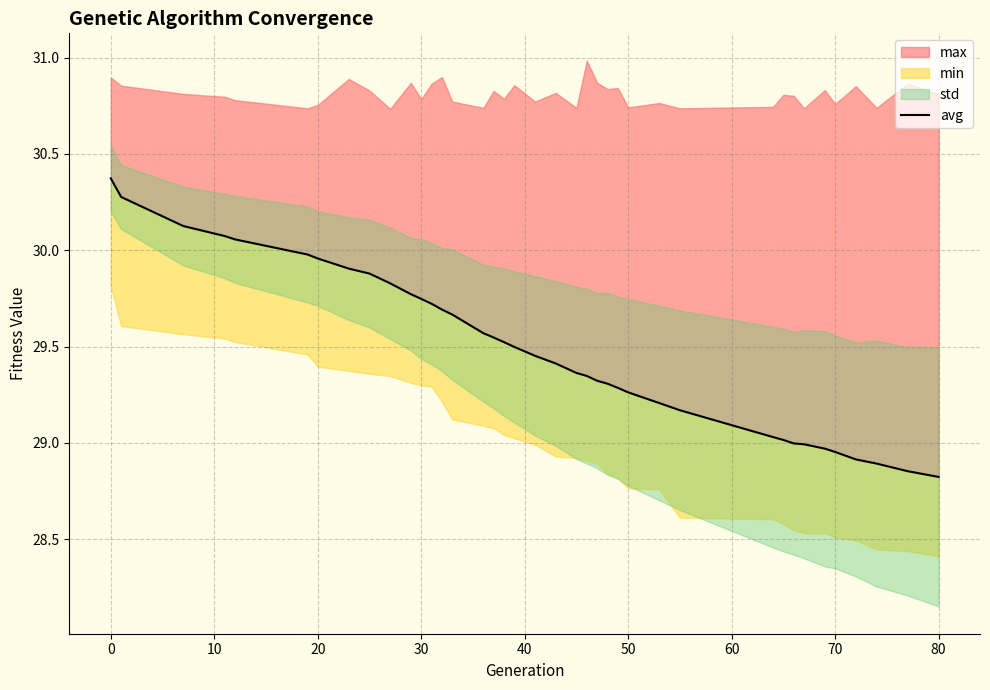

The chart shows a value of 51.5 at 0. True or false?

False